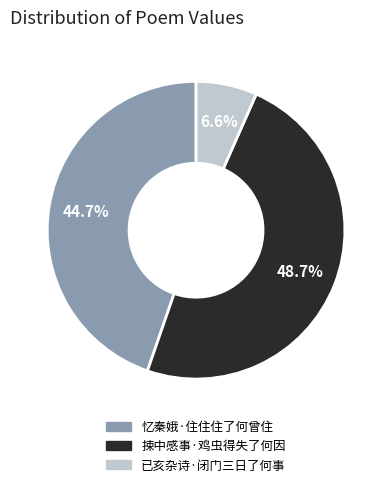

Does 捒中感事·鸡虫得失了何因 represent more than half of the total?

No